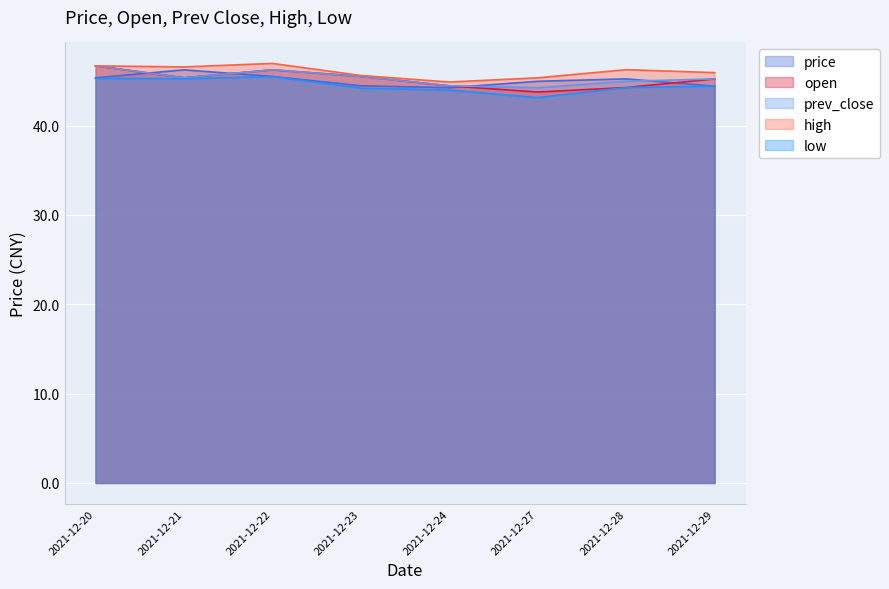

Does the chart display data point markers on the line(s)?

No